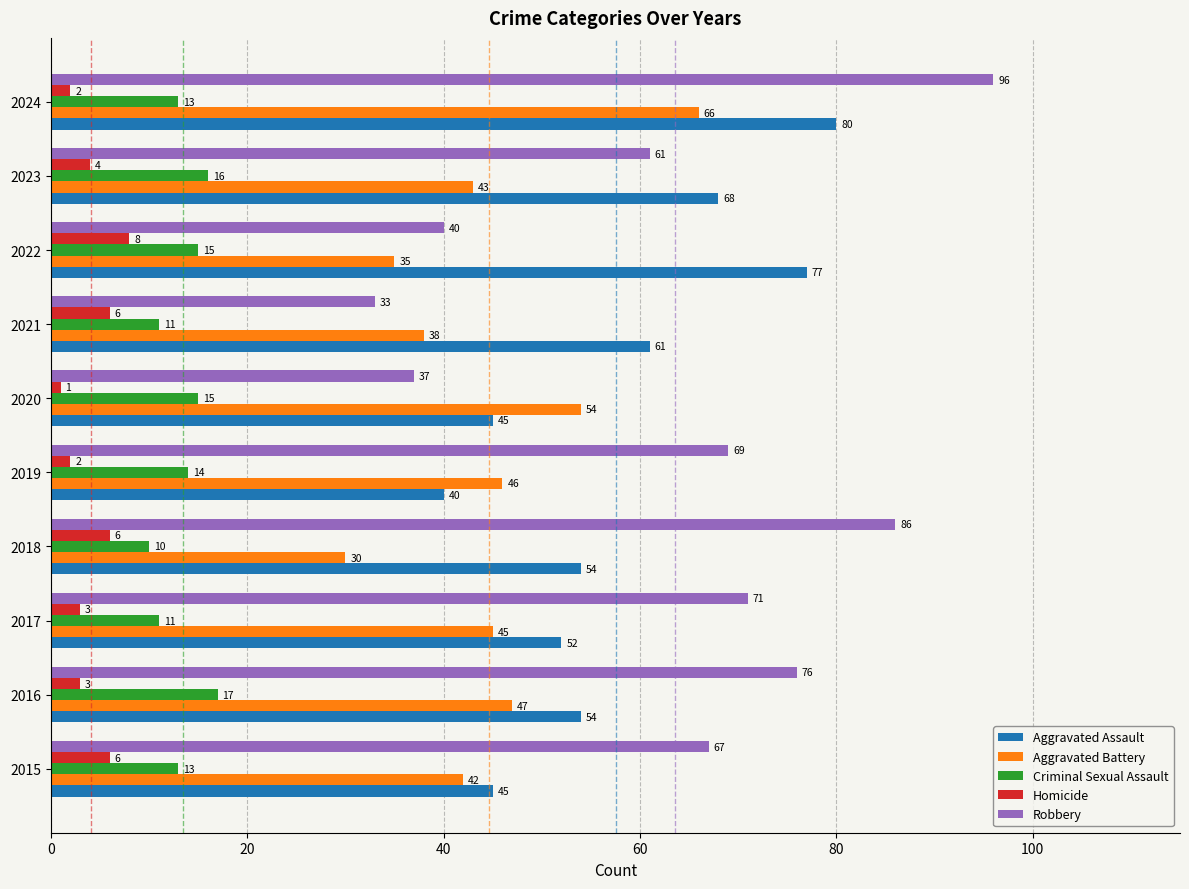

What is the maximum value for Aggravated Assault?

80